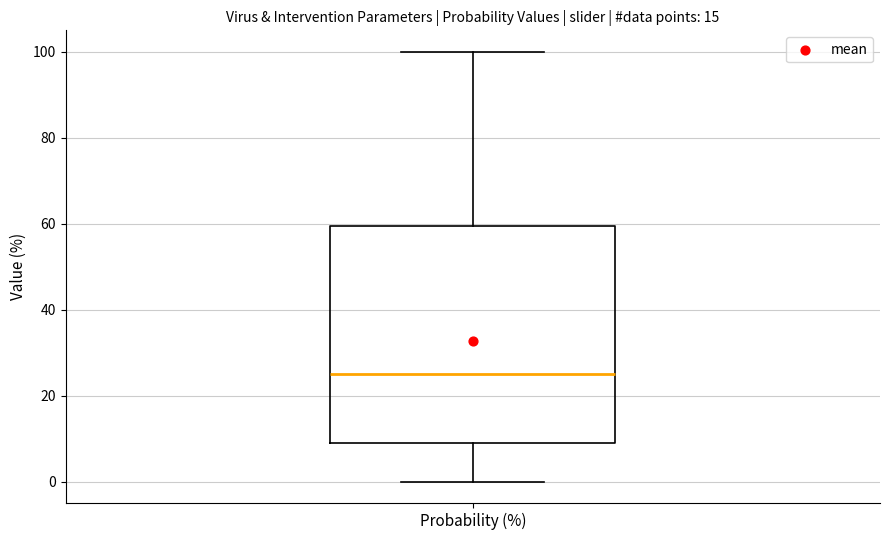

Read this box plot against the y-axis: the position of the median line, the range covered by the box, and the ends of both whiskers. The values are not printed on the chart, so give them approximately, as read against the axis.

median 26, box 10 to 60, whiskers 0 to 100